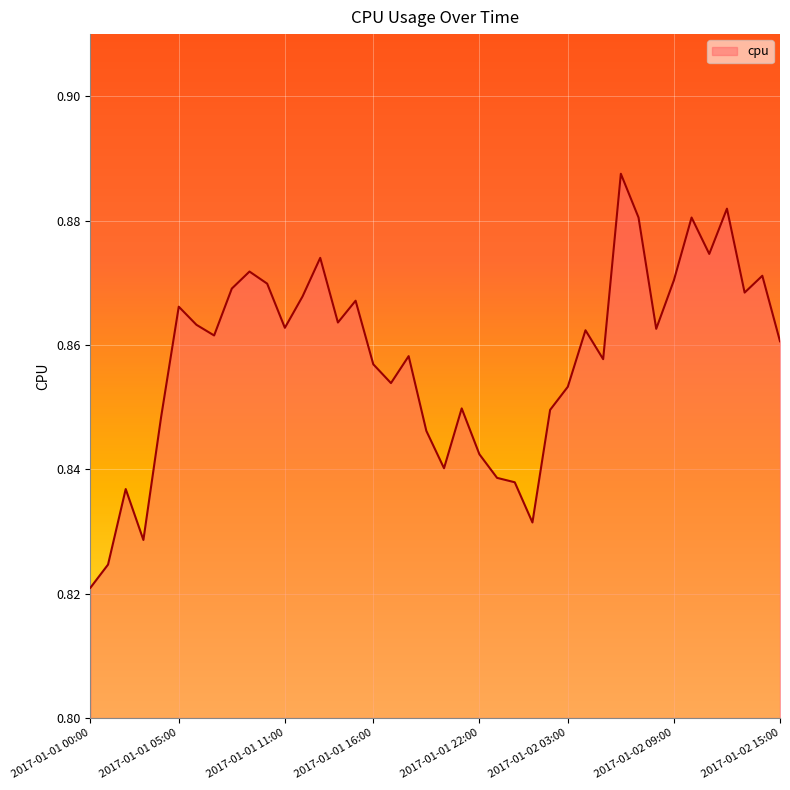

Rank the categories by value from highest to lowest.

2017-01-02 06:00, 2017-01-02 12:00, 2017-01-02 10:00, 2017-01-02 07:00, 2017-01-02 11:00, 2017-01-01 13:00, 2017-01-01 09:00, 2017-01-02 14:00, 2017-01-02 09:00, 2017-01-01 10:00, 2017-01-01 08:00, 2017-01-02 13:00, 2017-01-01 12:00, 2017-01-01 15:00, 2017-01-01 05:00, 2017-01-01 14:00, 2017-01-01 06:00, 2017-01-01 11:00, 2017-01-02 08:00, 2017-01-02 04:00, 2017-01-01 07:00, 2017-01-02 15:00, 2017-01-01 18:00, 2017-01-02 05:00, 2017-01-01 16:00, 2017-01-01 17:00, 2017-01-02 03:00, 2017-01-01 21:00, 2017-01-02 02:00, 2017-01-01 04:00, 2017-01-01 19:00, 2017-01-01 22:00, 2017-01-01 20:00, 2017-01-01 23:00, 2017-01-02 00:00, 2017-01-01 02:00, 2017-01-02 01:00, 2017-01-01 03:00, 2017-01-01 01:00, 2017-01-01 00:00